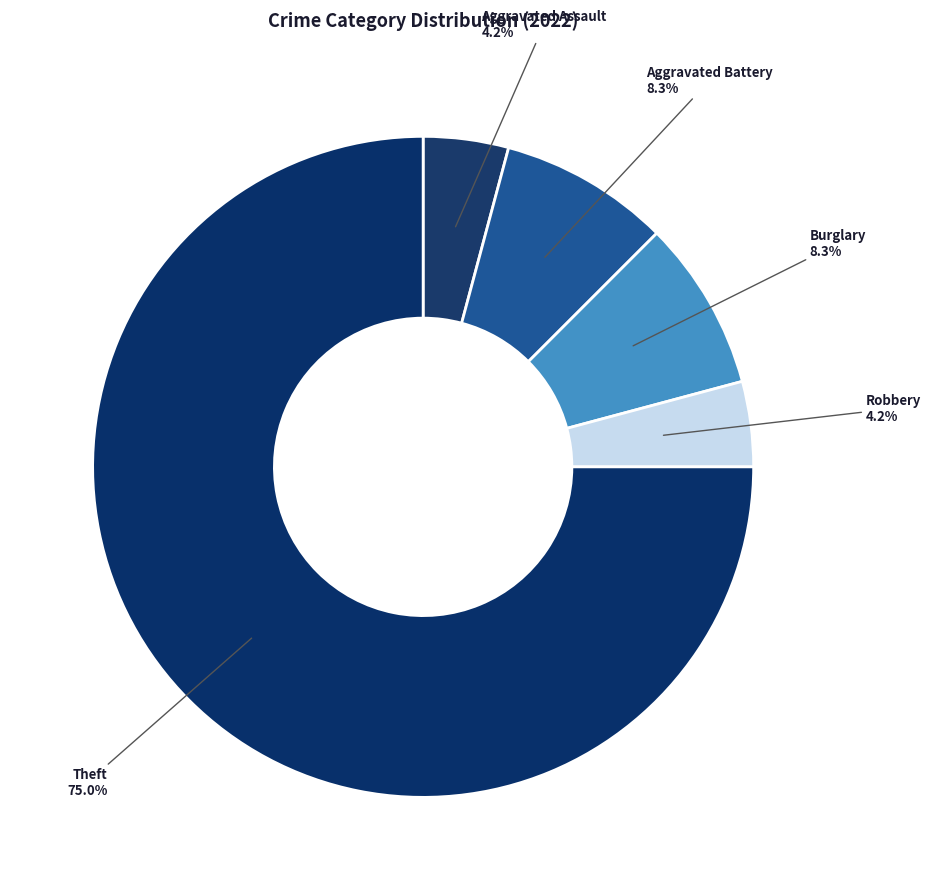

Is Theft the majority of the pie?

Yes